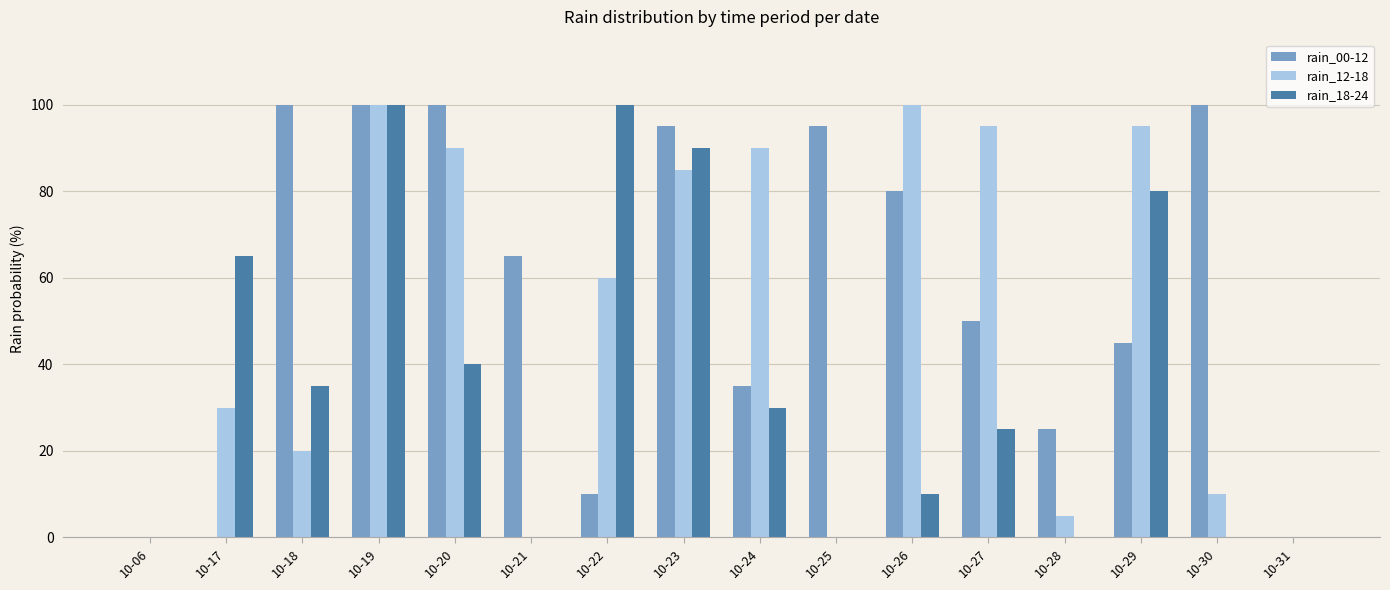

Which series has the largest total across all categories?

rain_00-12